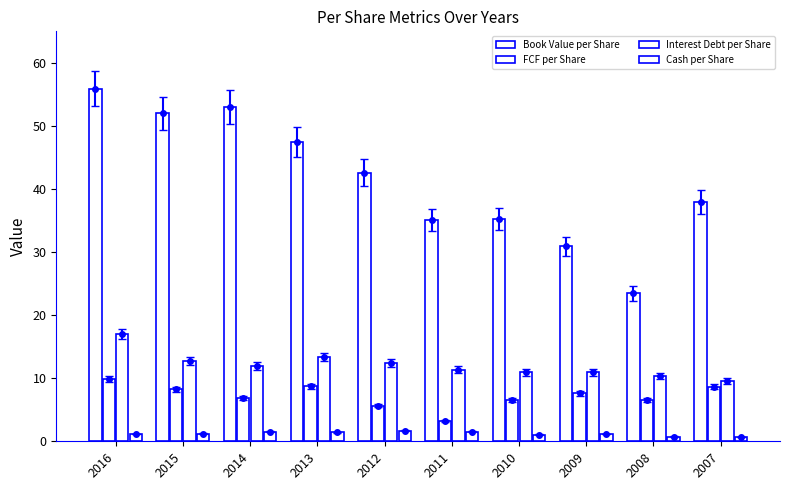

At which label is FCF per Share closest to 6?

2012